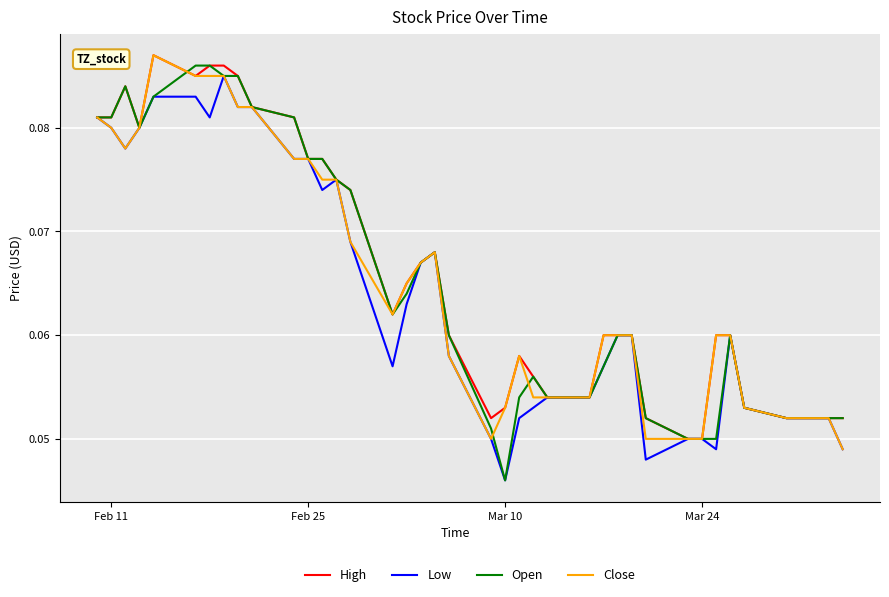

Which series has the widest spread of values?

Open